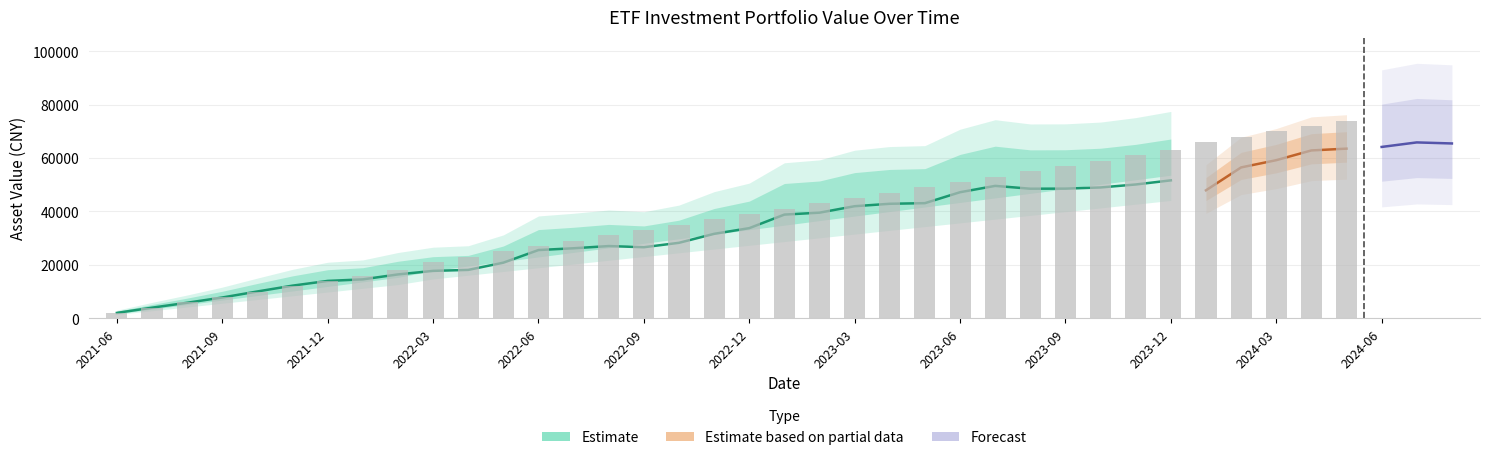

Between 2024-05 and 2024-04, which is larger?

2024-05